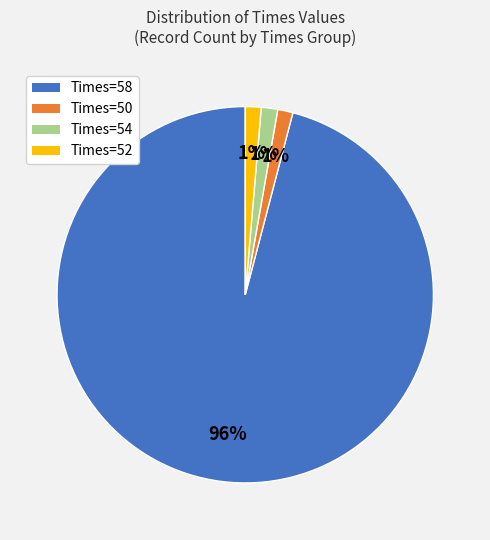

What is the largest slice in the pie chart?

Times=58